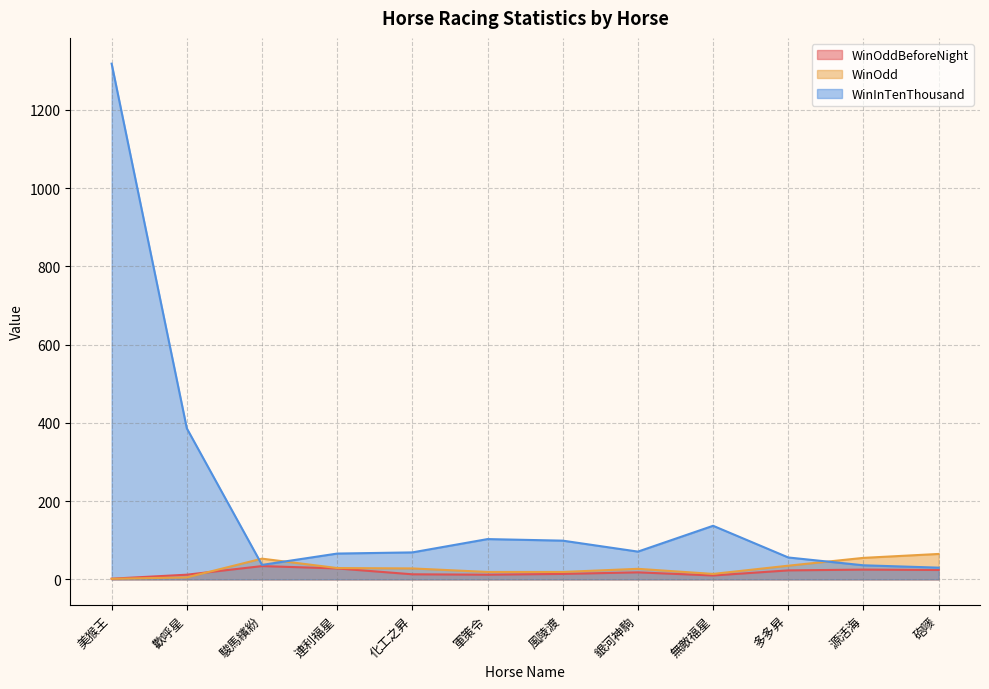

Rank the series at 美猴王 from lowest to highest value.

WinOdd, WinOddBeforeNight, WinInTenThousand